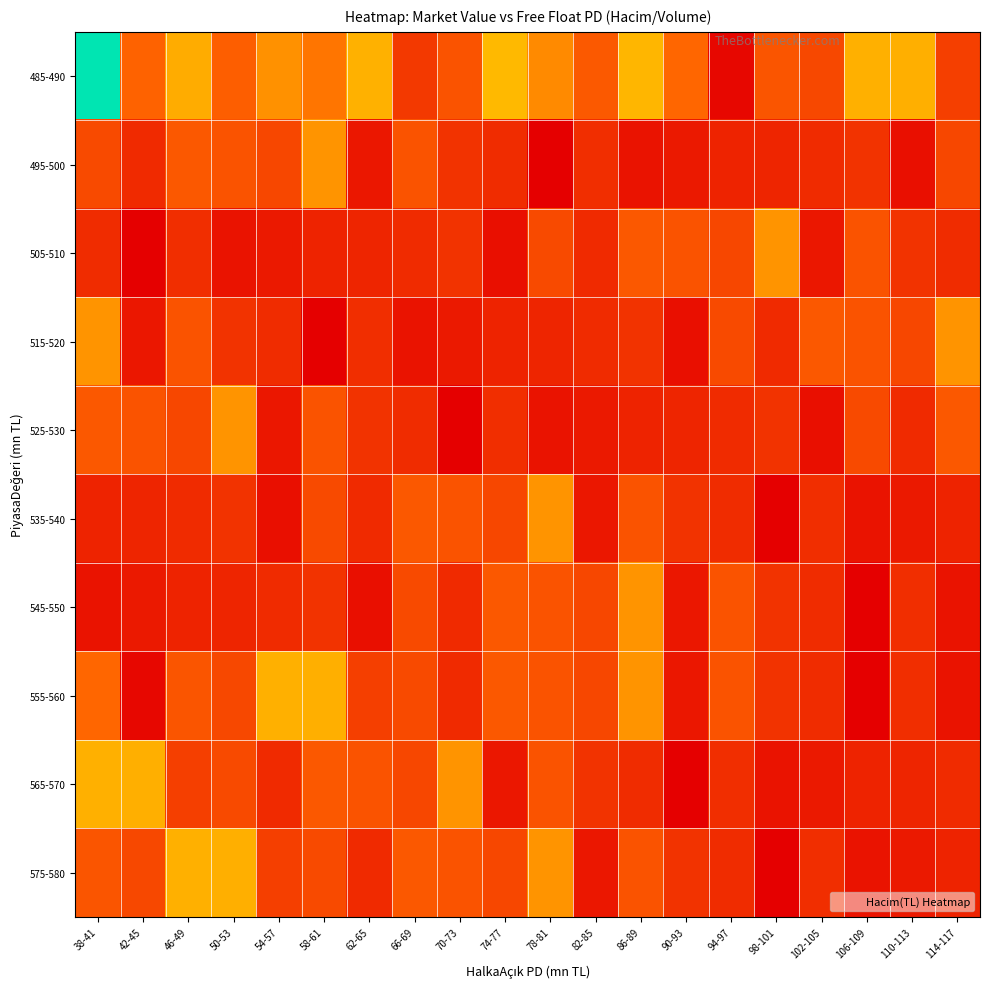

Reading left to right, list all the values displayed in this chart.

485-490: 38-41=4519461	42-45=1326152	46-49=2336159	50-53=1292460	54-57=1968480	58-61=1585986	62-65=2407695	66-69=913069	70-73=1184911	74-77=2520821	78-81=1870328	82-85=1237426	86-89=2477831	90-93=1374180	94-97=402511	98-101=1199547	102-105=1063311	106-109=2391294	110-113=2380018	114-117=968258
495-500: 38-41=1081723	42-45=751719	46-49=1230548	50-53=1178327	54-57=1057609	58-61=2005136	62-65=557250	66-69=1184879	70-73=842817	74-77=776180	78-81=315905	82-85=792742	86-89=514764	90-93=580550	94-97=685528	98-101=709448	102-105=768388	106-109=846273	110-113=485219	114-117=1057609
505-510: 38-41=776180	42-45=315905	46-49=792742	50-53=514764	54-57=580550	58-61=685528	62-65=709448	66-69=768388	70-73=846273	74-77=485219	78-81=1081723	82-85=751719	86-89=1230548	90-93=1178327	94-97=1057609	98-101=2005136	102-105=557250	106-109=1184879	110-113=842817	114-117=776180
515-520: 38-41=2005136	42-45=557250	46-49=1184879	50-53=842817	54-57=776180	58-61=315905	62-65=792742	66-69=514764	70-73=580550	74-77=685528	78-81=709448	82-85=768388	86-89=846273	90-93=485219	94-97=1081723	98-101=751719	102-105=1230548	106-109=1178327	110-113=1057609	114-117=2005136
525-530: 38-41=1230548	42-45=1178327	46-49=1057609	50-53=2005136	54-57=557250	58-61=1184879	62-65=842817	66-69=776180	70-73=315905	74-77=792742	78-81=514764	82-85=580550	86-89=685528	90-93=709448	94-97=768388	98-101=846273	102-105=485219	106-109=1081723	110-113=751719	114-117=1230548
535-540: 38-41=685528	42-45=709448	46-49=768388	50-53=846273	54-57=485219	58-61=1081723	62-65=751719	66-69=1230548	70-73=1178327	74-77=1057609	78-81=2005136	82-85=557250	86-89=1184879	90-93=842817	94-97=776180	98-101=315905	102-105=792742	106-109=514764	110-113=580550	114-117=685528
545-550: 38-41=514764	42-45=580550	46-49=685528	50-53=709448	54-57=768388	58-61=846273	62-65=485219	66-69=1081723	70-73=751719	74-77=1230548	78-81=1178327	82-85=1057609	86-89=2005136	90-93=557250	94-97=1184879	98-101=842817	102-105=776180	106-109=315905	110-113=792742	114-117=514764
555-560: 38-41=1374180	42-45=402511	46-49=1199547	50-53=1063311	54-57=2391294	58-61=2380018	62-65=968258	66-69=1081723	70-73=751719	74-77=1230548	78-81=1178327	82-85=1057609	86-89=2005136	90-93=557250	94-97=1184879	98-101=842817	102-105=776180	106-109=315905	110-113=792742	114-117=514764
565-570: 38-41=2391294	42-45=2380018	46-49=968258	50-53=1081723	54-57=751719	58-61=1230548	62-65=1178327	66-69=1057609	70-73=2005136	74-77=557250	78-81=1184879	82-85=842817	86-89=776180	90-93=315905	94-97=792742	98-101=514764	102-105=580550	106-109=685528	110-113=709448	114-117=768388
575-580: 38-41=1199547	42-45=1063311	46-49=2391294	50-53=2380018	54-57=968258	58-61=1081723	62-65=751719	66-69=1230548	70-73=1178327	74-77=1057609	78-81=2005136	82-85=557250	86-89=1184879	90-93=842817	94-97=776180	98-101=315905	102-105=792742	106-109=514764	110-113=580550	114-117=685528